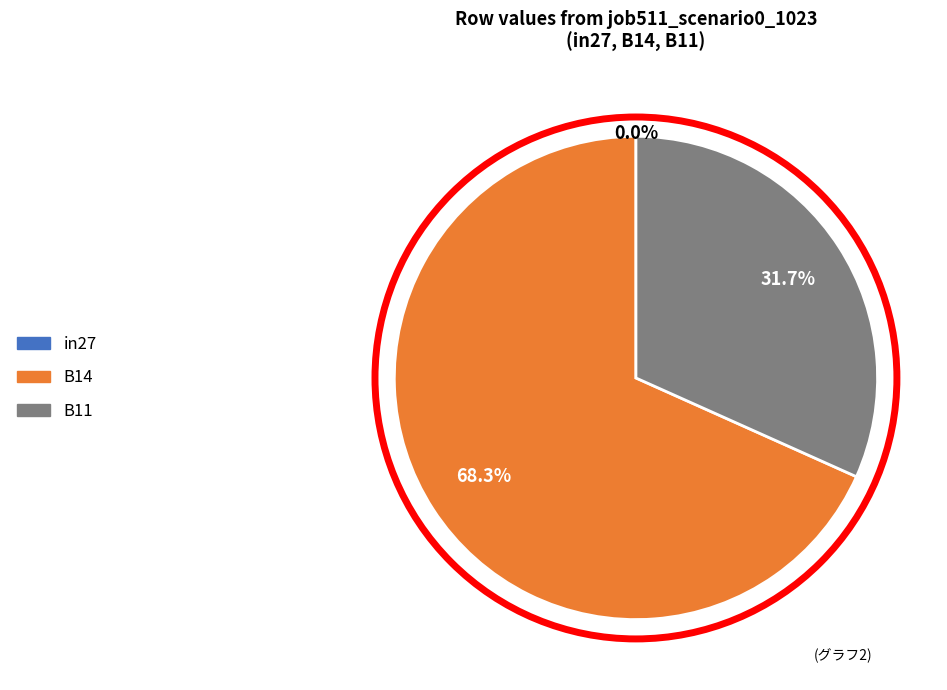

True or false: B11 accounts for 44% of the total.

False